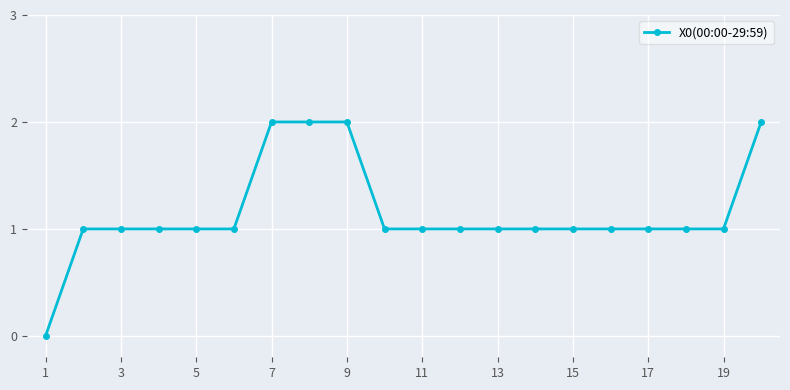

What is the value of the 9th point from the left?

2